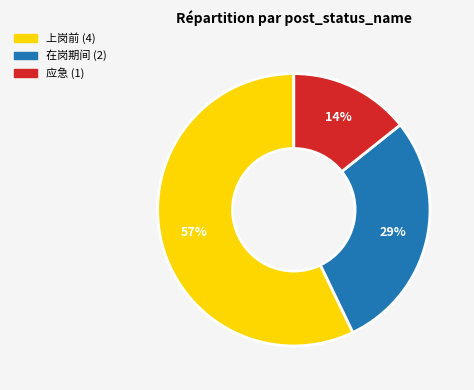

Which has a higher value, 在岗期间 or 上岗前?

上岗前